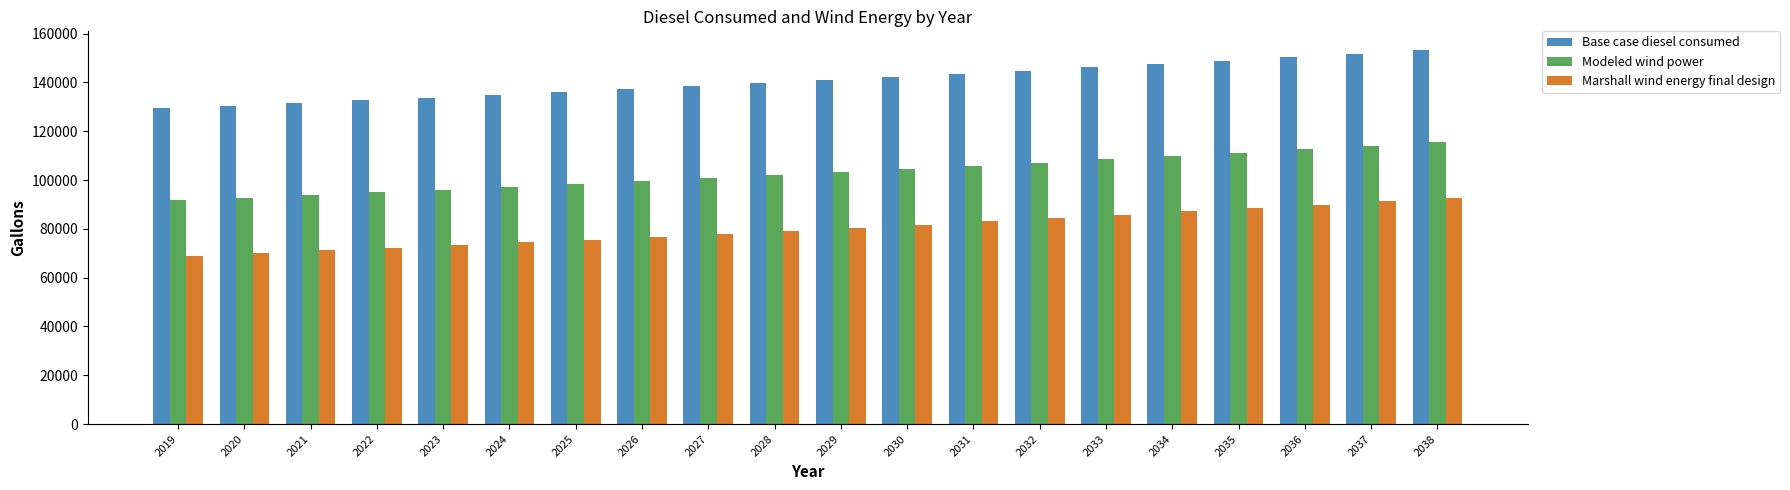

At which category is the sum across all series the highest?

2038